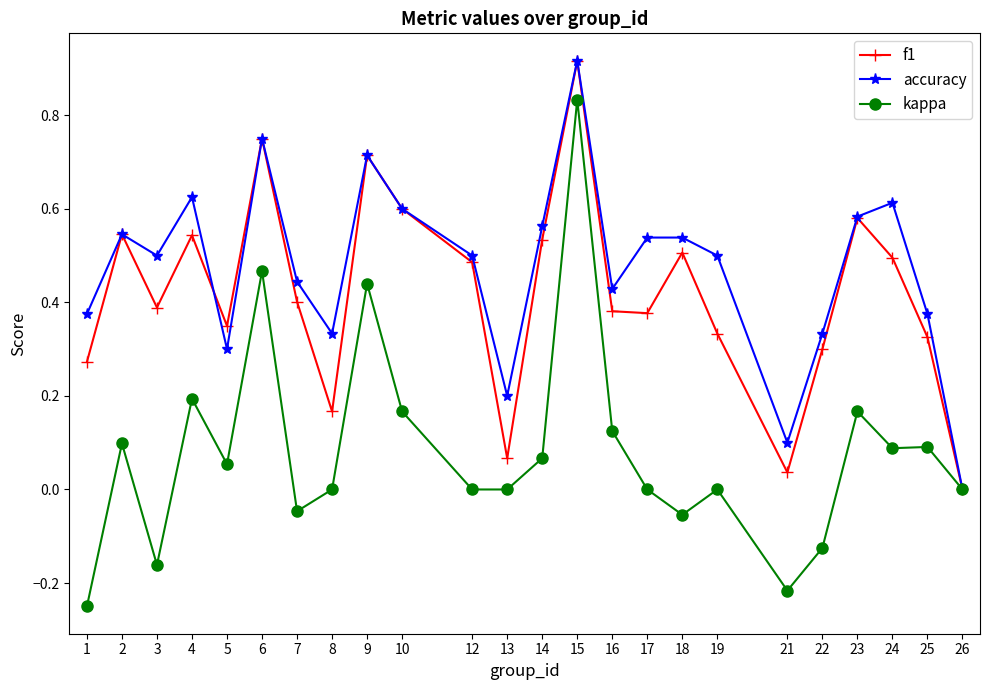

At which category does accuracy reach its first local peak?

2